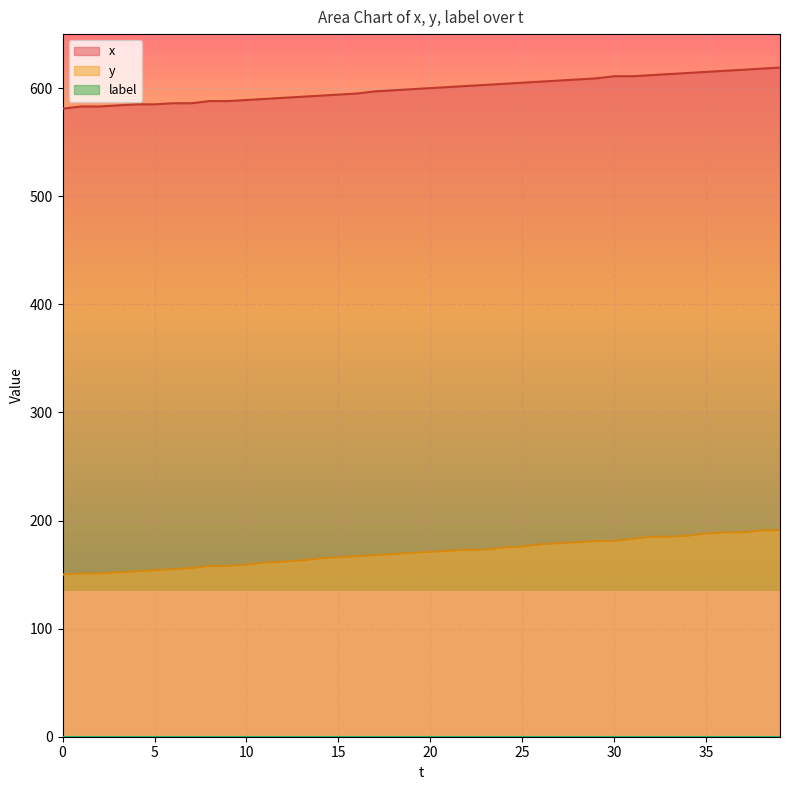

What is the difference between the y values at 20 and 33?

14